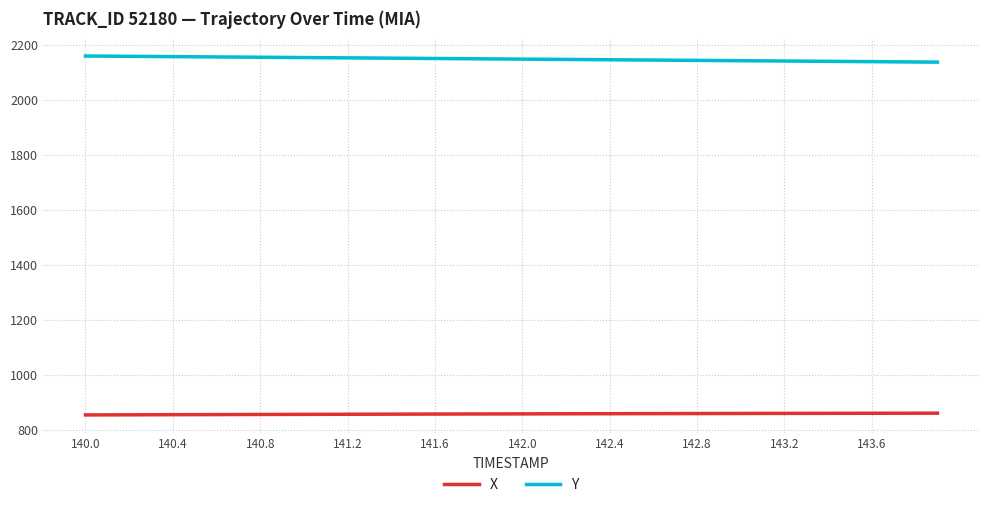

What is the average value of the Y series?

2148.5